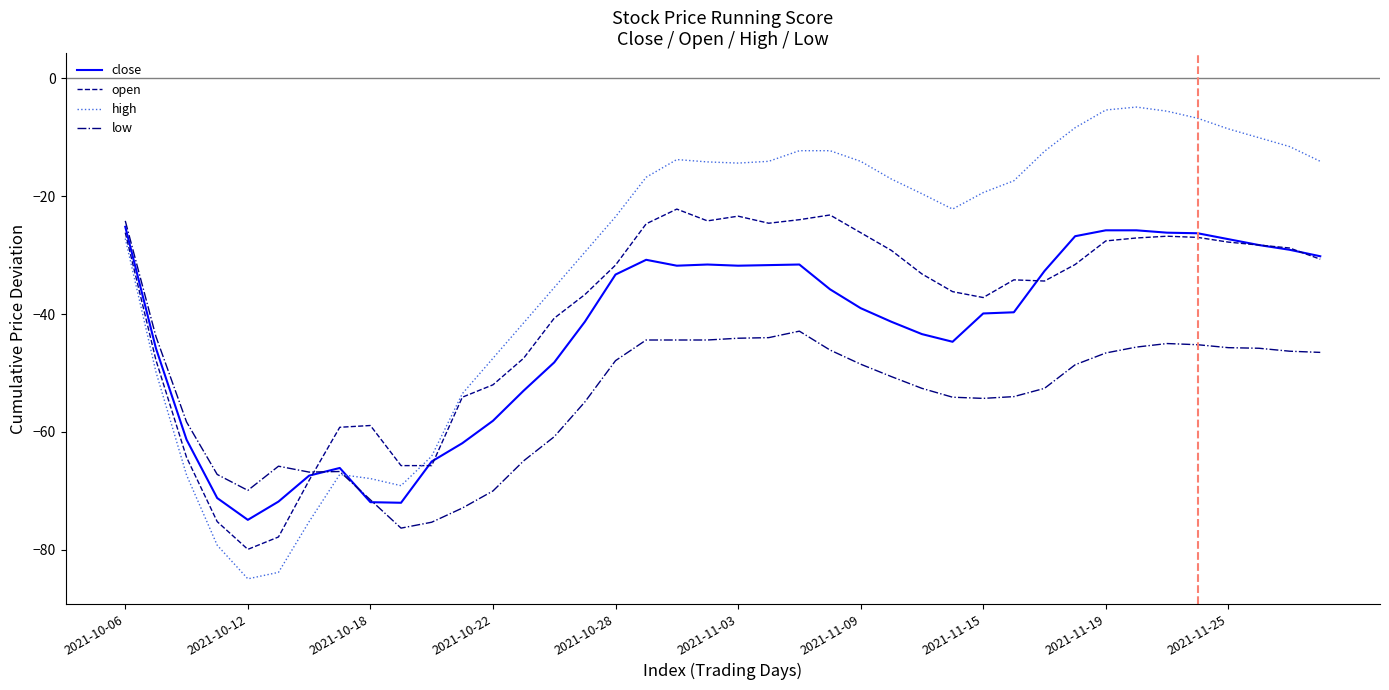

Which series ends up on top after the final intersection of low and close?

close